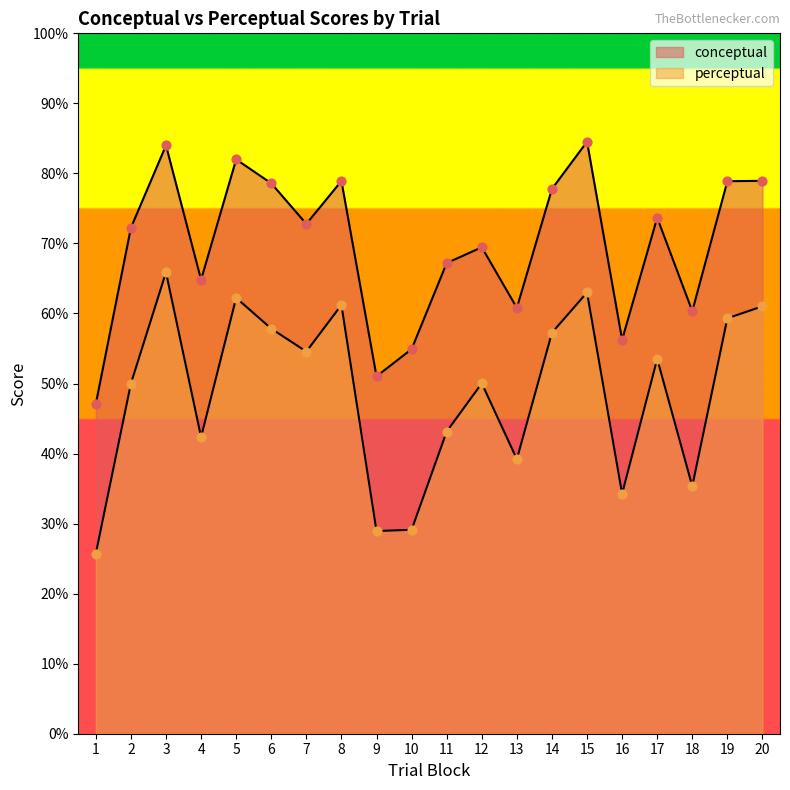

What is the total value across all series at 1?

72.8